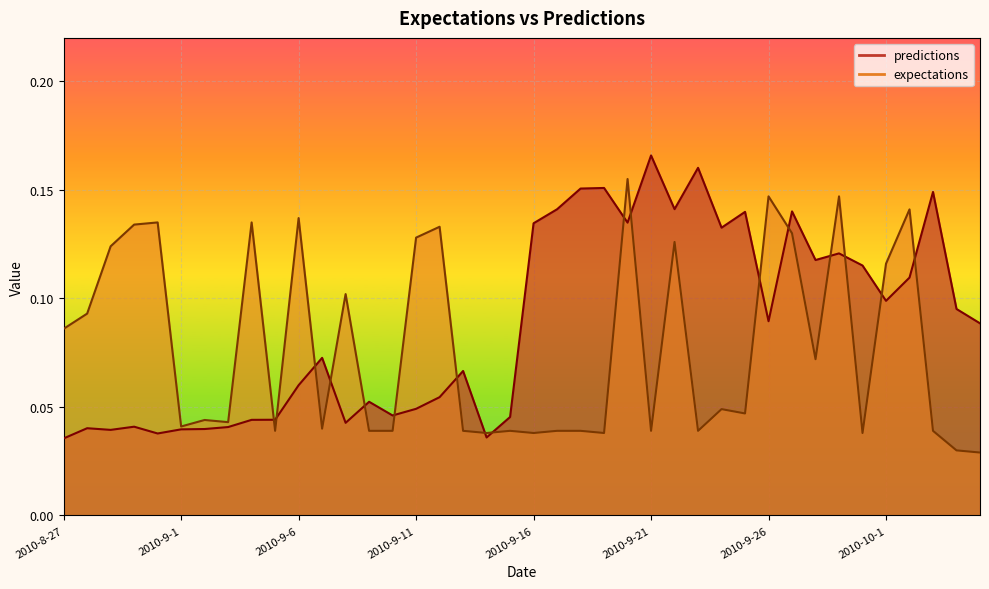

What is the maximum value shown in the chart?

0.2